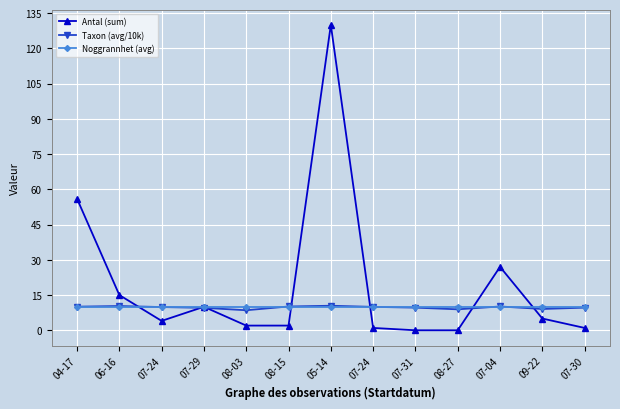

What is the value of the Taxon (avg/10k) point at the 13th from the left?

9.6